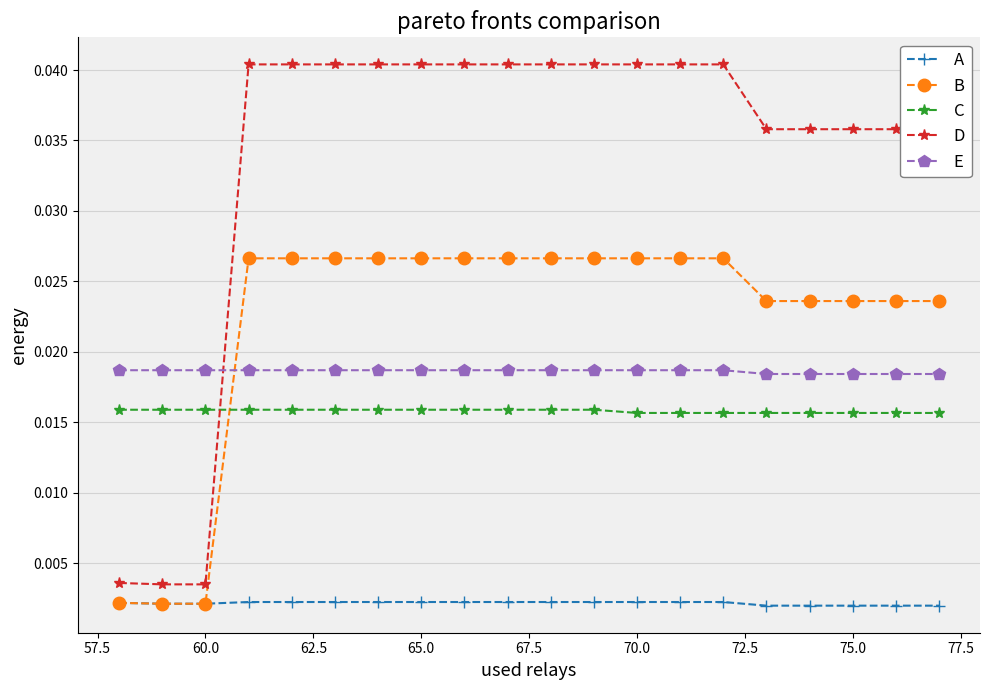

Does the chart display data point markers on the line(s)?

Yes